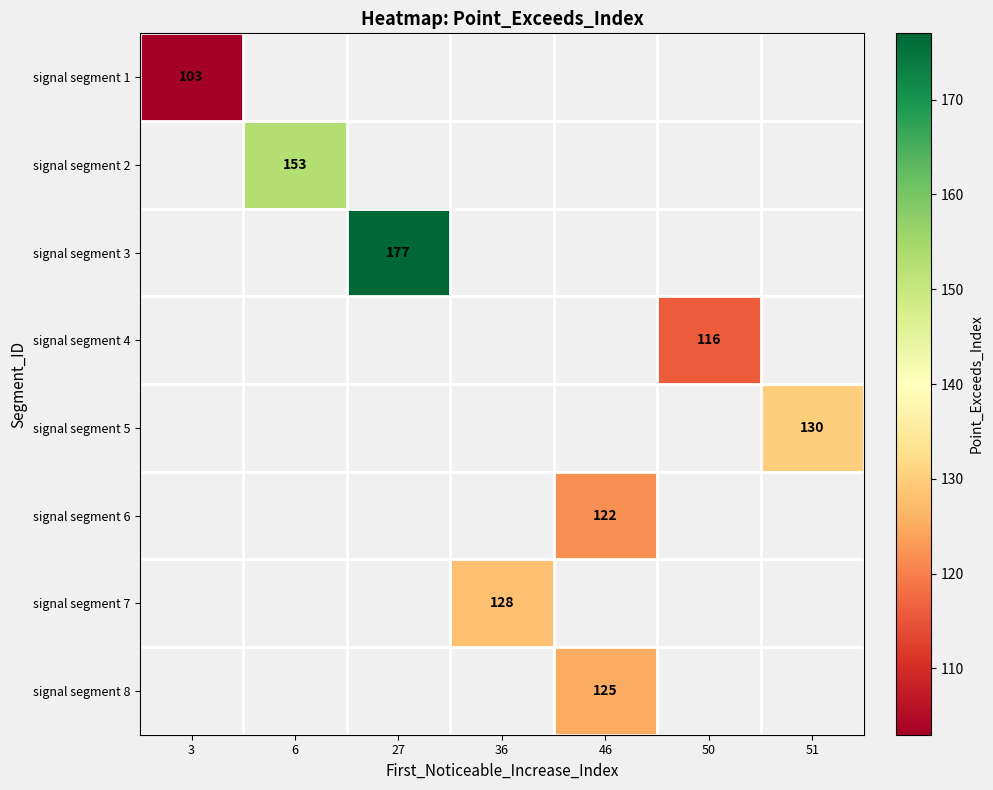

The value of signal segment 6 at 46 is 122. True or false?

True